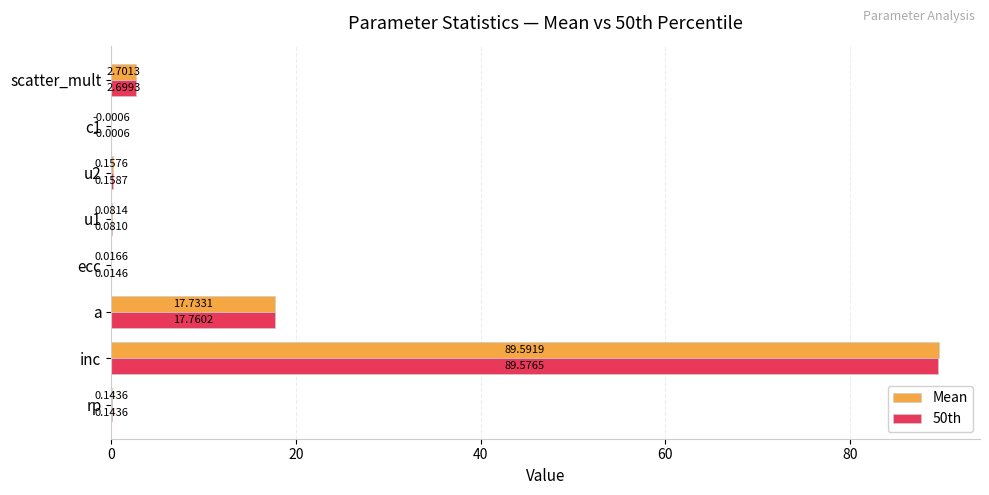

Between c1 and scatter_mult, which series saw the biggest shift?

Mean